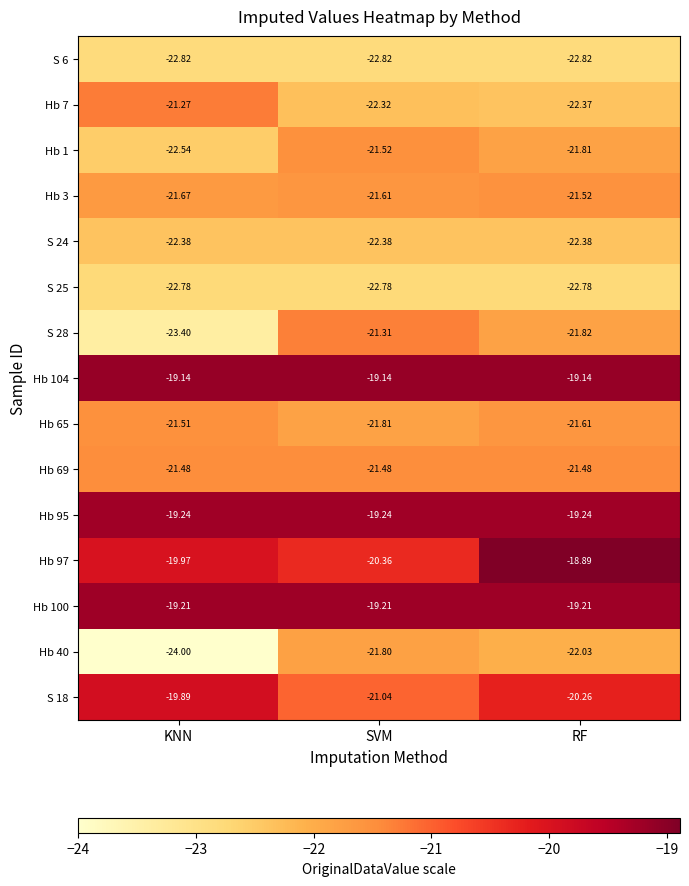

At which category is the sum across all series the highest?

RF